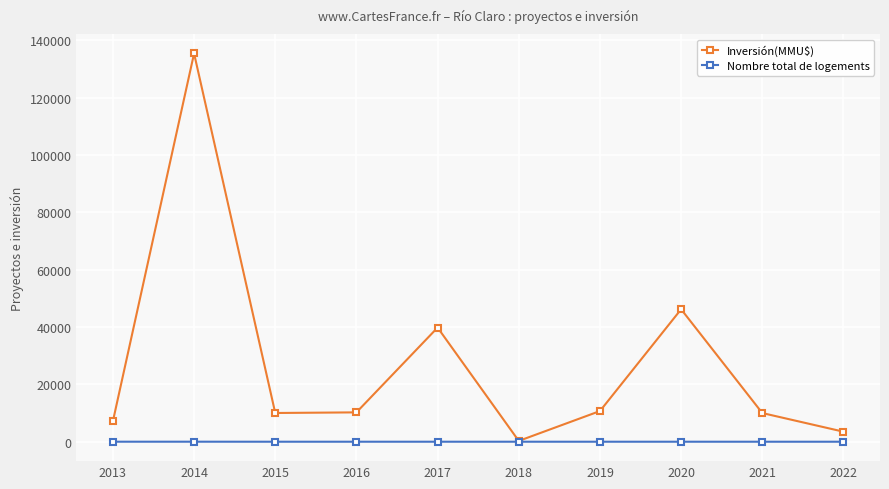

What is the highest value of the Inversión(MMU$) series?

135421